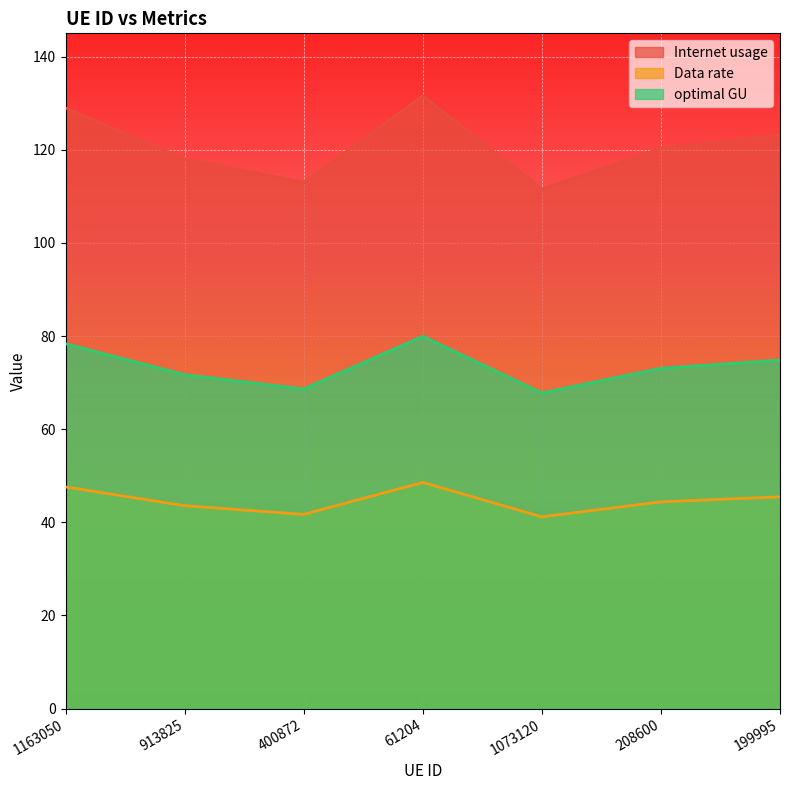

Which series has the largest range (max minus min)?

Internet usage